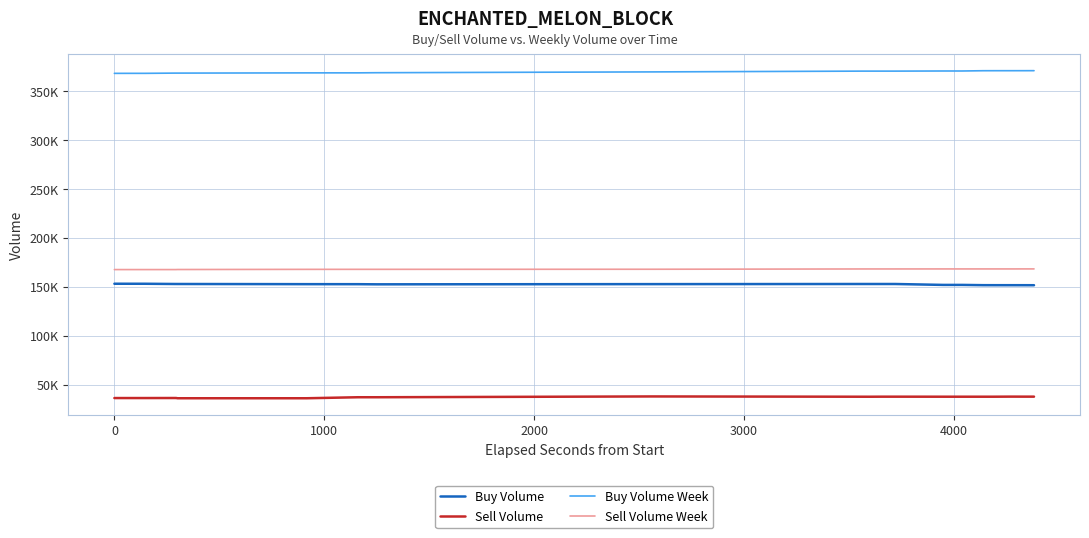

Reading right to left, extract all data points from this chart.

Buy Volume: 151501	151501	151522	151522	151527	151528	151538	151551	151819	151819	151819	151819	152749	152749	152749	152751	152751	152751	152751	152752	152627	152627	152418	152418	152563	152563	152563	152585	152753	152753	152760	152760	152994	152994	152994	152994	152997	153000	153000	153019
Sell Volume: 37619	37619	37619	37619	37643	37643	37558	37558	37558	37558	37558	37558	37590	37590	37590	37590	37590	37590	37534	37542	37825	37825	37010	37010	37010	37010	37010	35971	35979	35979	36223	36223	36183	36183	36183	36183	36185	36185	36185	36185
Buy Volume Week: 370775	370775	370754	370754	370749	370748	370738	370725	370457	370457	370457	370457	370329	370329	370329	370327	370327	370327	370327	370326	369519	369519	368697	368697	368552	368552	368552	368530	368298	368298	368291	368291	368057	368057	368057	368057	368054	368051	368051	368032
Sell Volume Week: 168177	168177	168177	168177	168153	168153	168153	168153	168153	168153	168153	168153	168127	168127	168127	168127	168127	168127	168127	168119	167823	167823	167734	167734	167734	167734	167734	167710	167554	167554	167490	167490	167489	167489	167489	167489	167489	167489	167489	167489